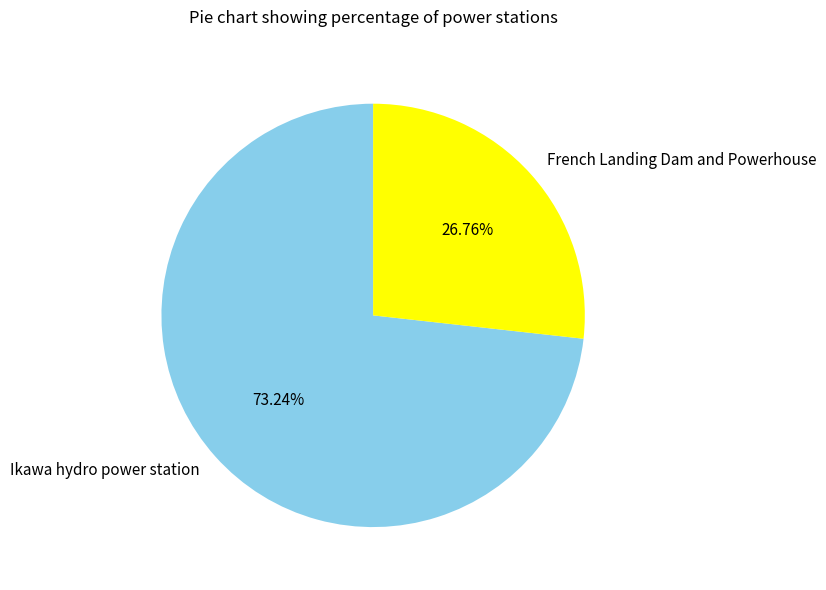

What is the majority slice?

Ikawa hydro power station